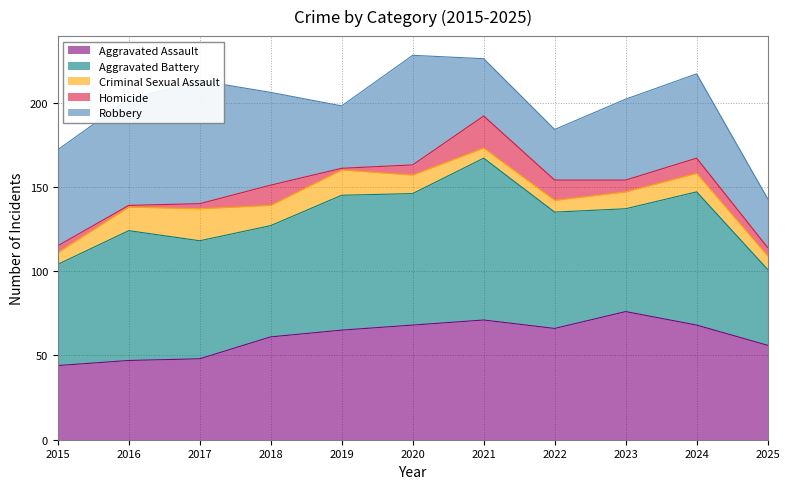

How many times do Robbery and Aggravated Battery cross each other?

2